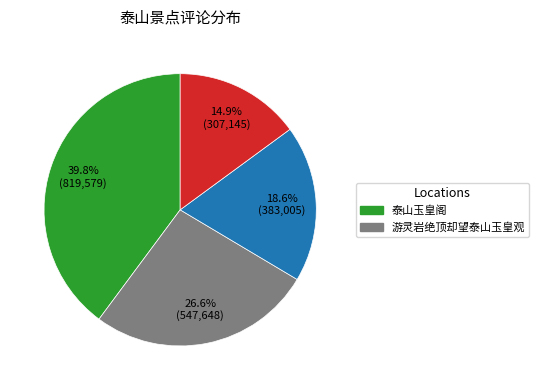

Is there a majority slice in this chart?

No